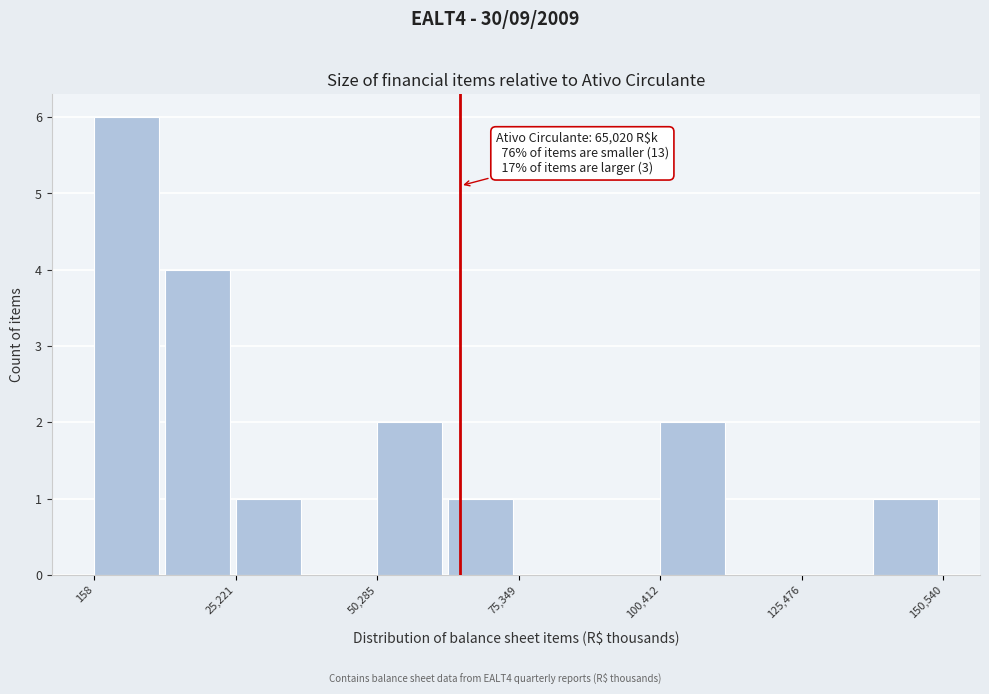

Read against the x-axis, roughly where is the centre of the tallest bar?

5000